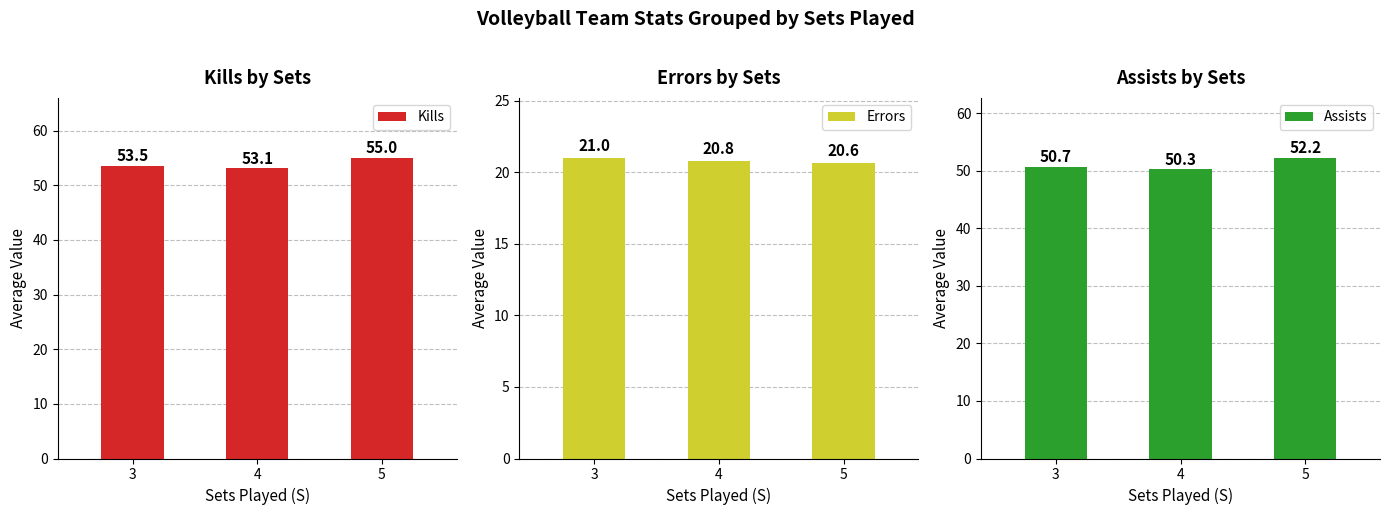

What are all the series names shown in the legend?

Kills, Errors, Assists